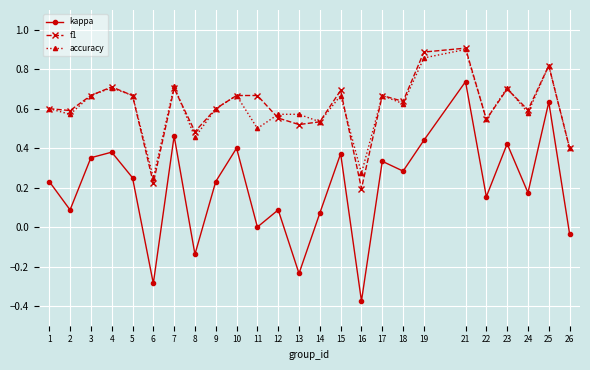

True or false: f1 has more than 2 points higher than both neighbors.

True